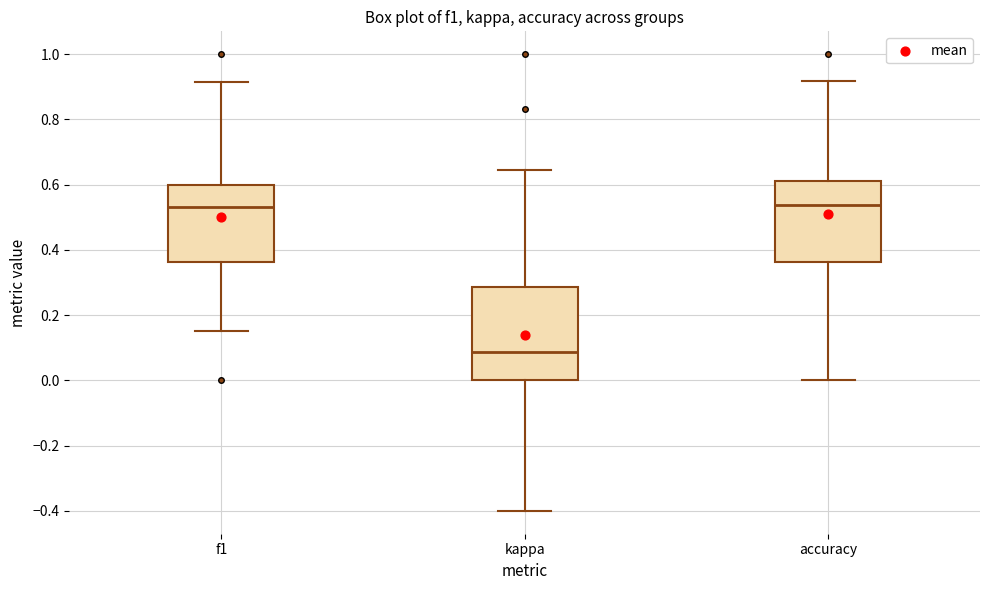

Reading left to right, read every box against the y-axis: the position of its median line, the range the box covers, and the ends of its whiskers. The values are not printed on the chart, so give them approximately, as read against the axis.

f1: median 0.54, box 0.36 to 0.60, whiskers 0.16 to 0.92
kappa: median 0.08, box 0.00 to 0.28, whiskers -0.40 to 0.64
accuracy: median 0.54, box 0.36 to 0.62, whiskers 0.00 to 0.92